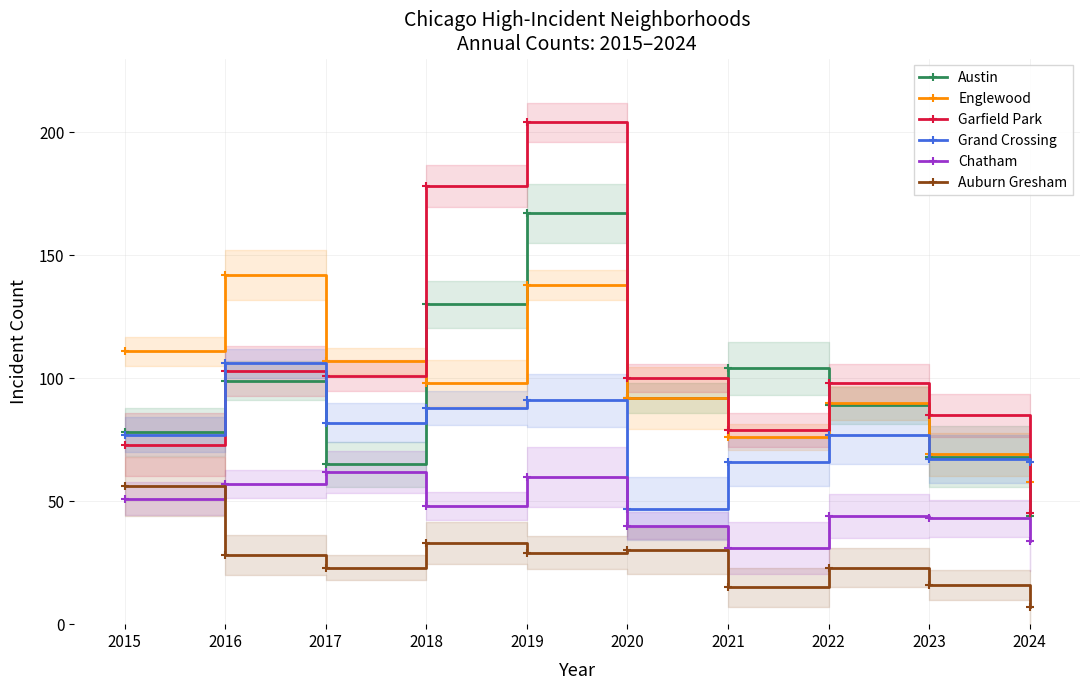

Which series ends up on top after the final intersection of Englewood and Garfield Park?

Englewood